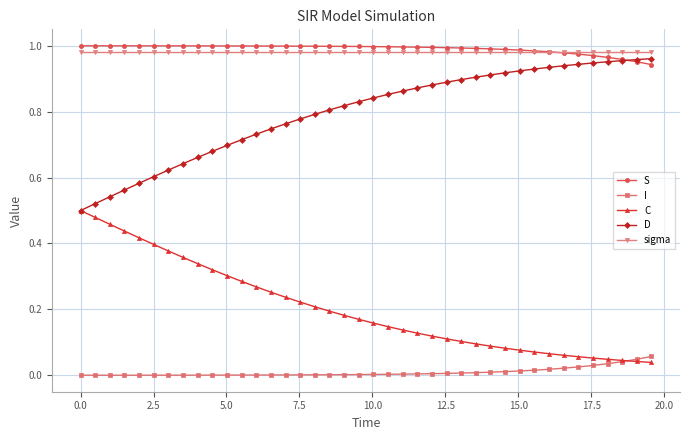

True or false: I and D cross at least once.

False